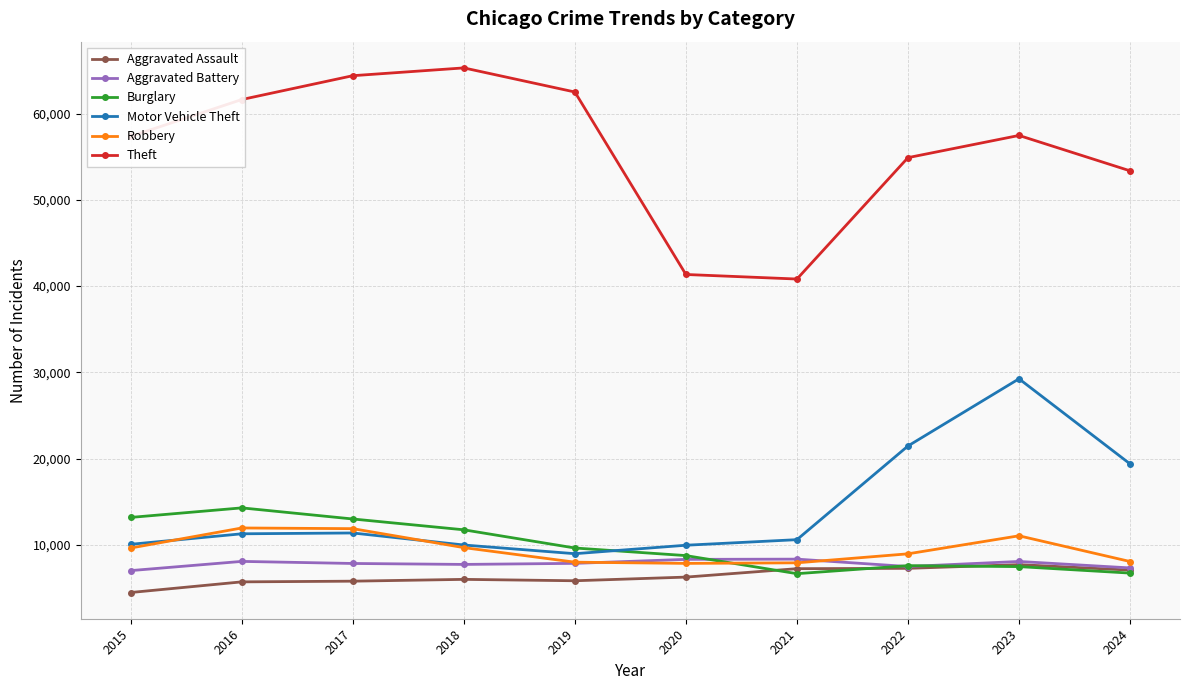

What is the highest value of the Aggravated Assault series?

7710